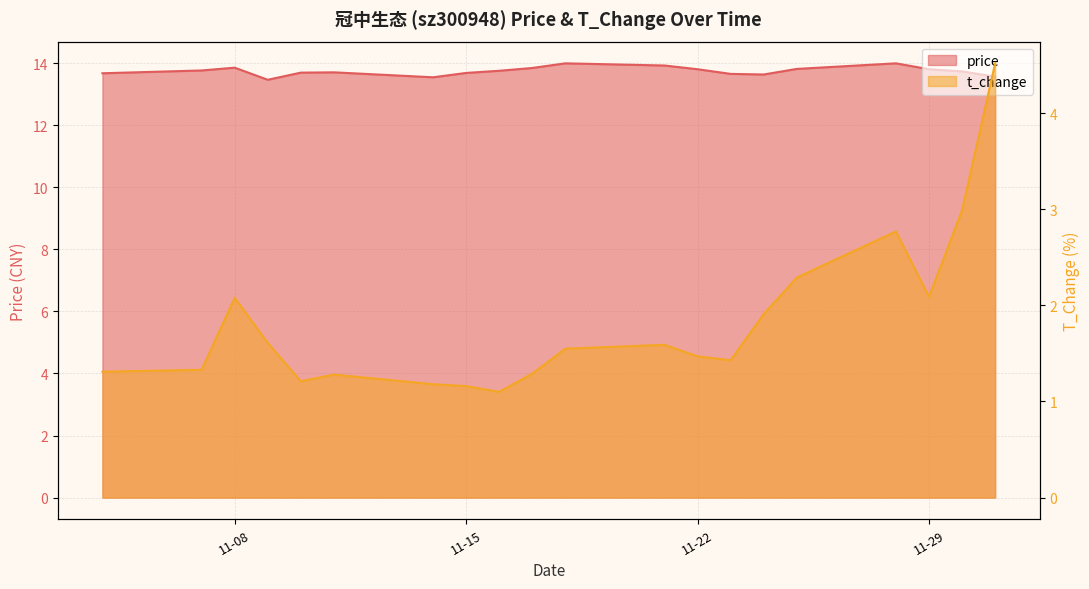

Which has a higher value, 2022-11-15 or 2022-11-09?

2022-11-15